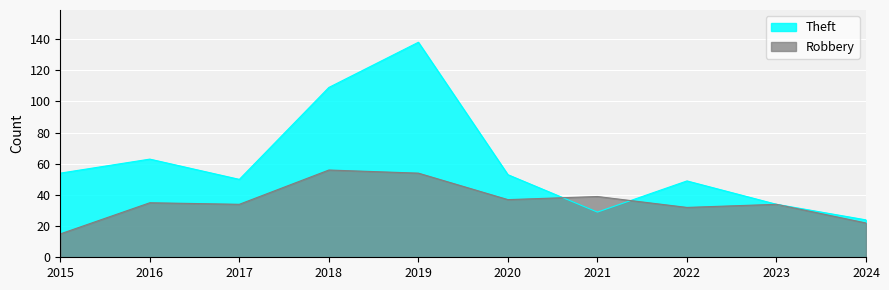

Which series changed the most between 2017 and 2024?

Theft